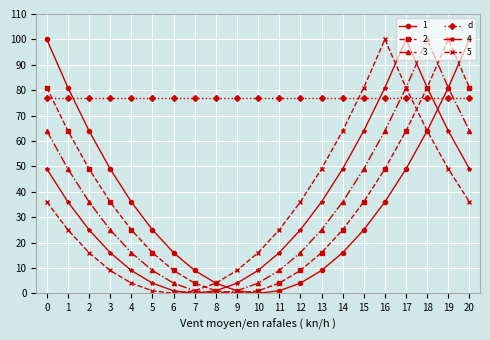

In 5, how many points are higher than both neighbors (excluding endpoints)?

1